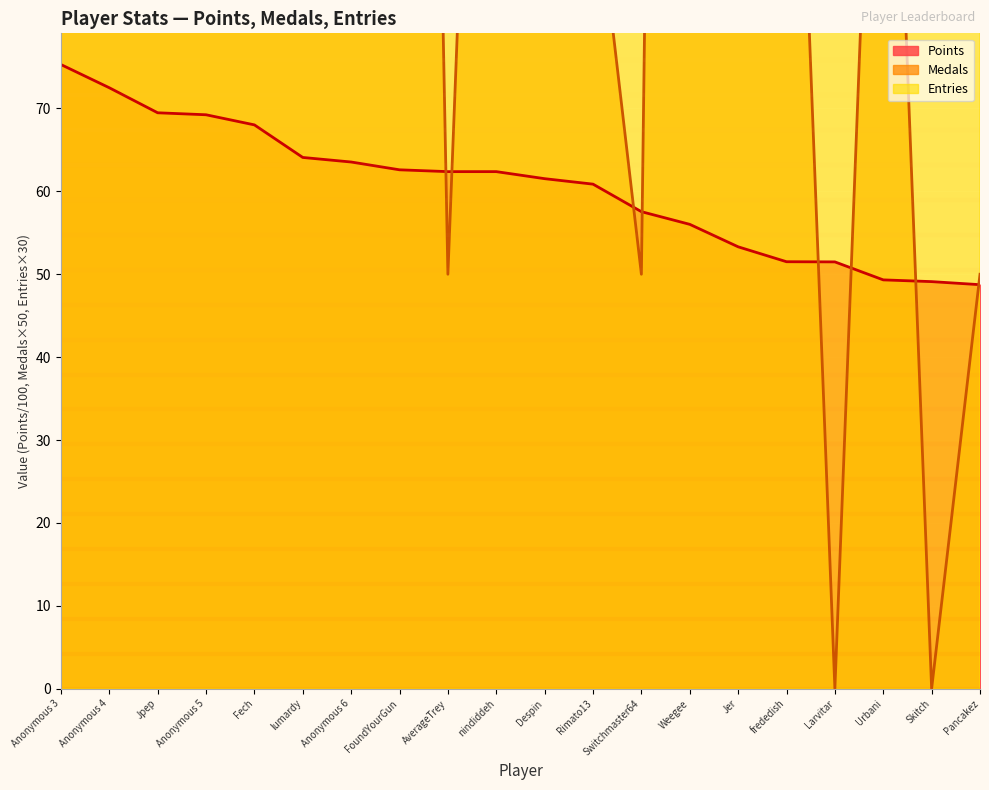

How many lines are shown in the chart?

3